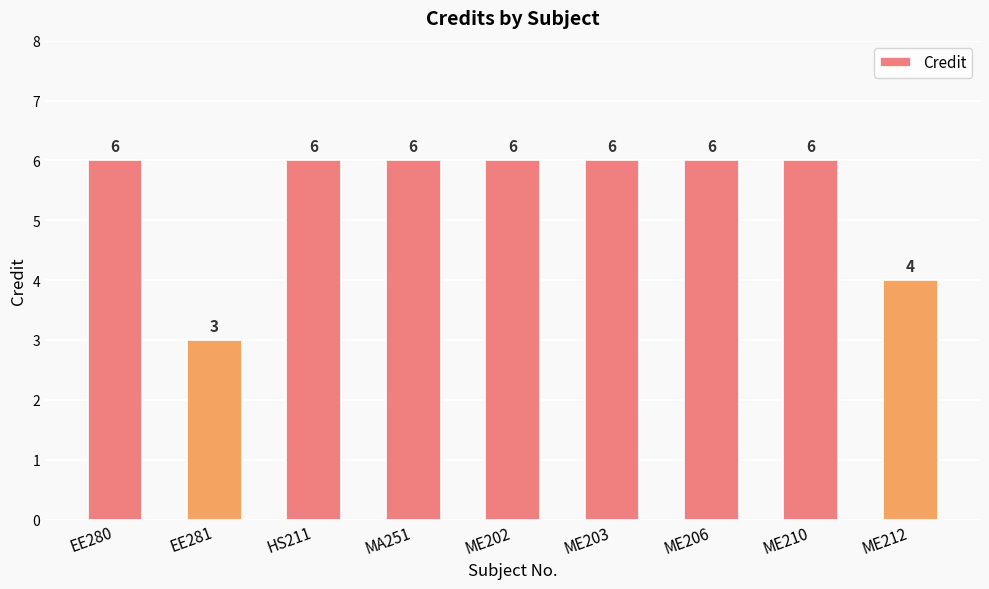

What is the value of the 8th bar from the left?

6